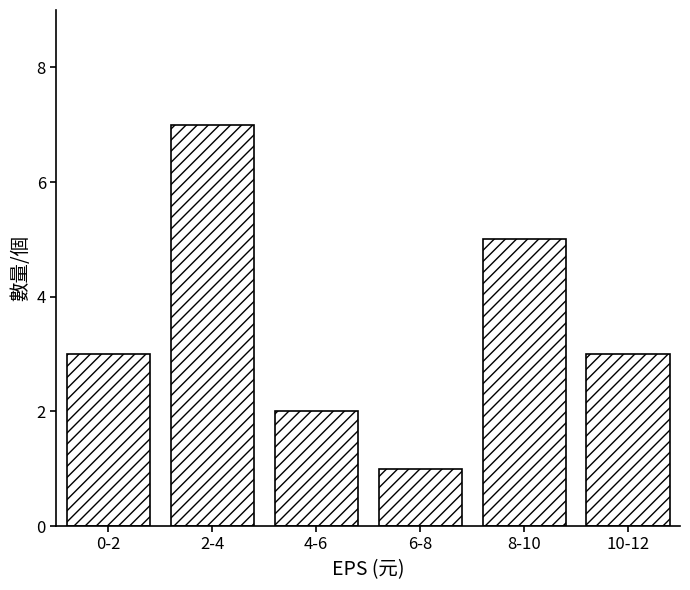

Reading left to right, what are all the values shown in this chart?

3	7	2	1	5	3